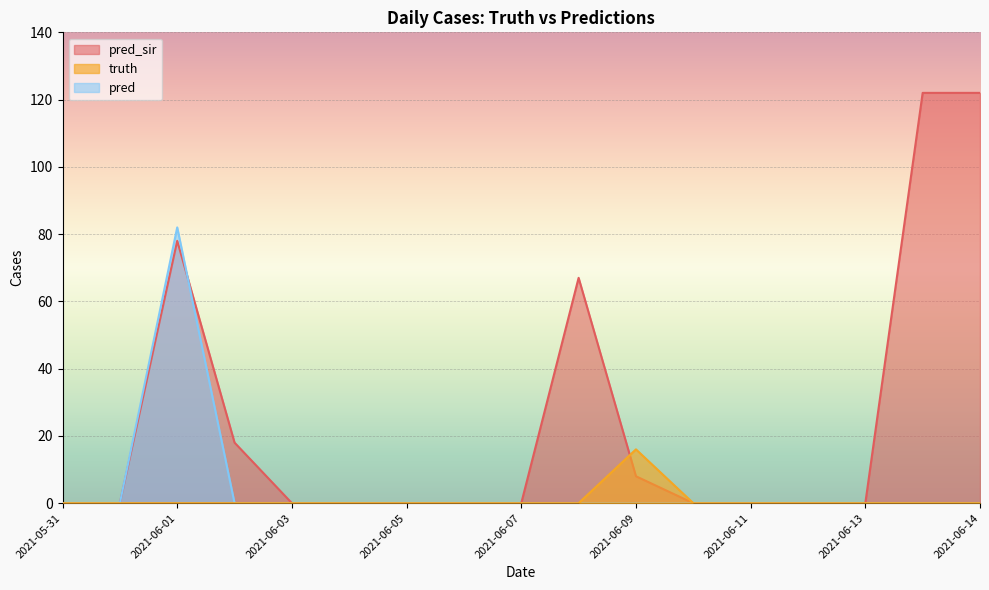

What is the label of the 4th point from the left?

2021-06-02